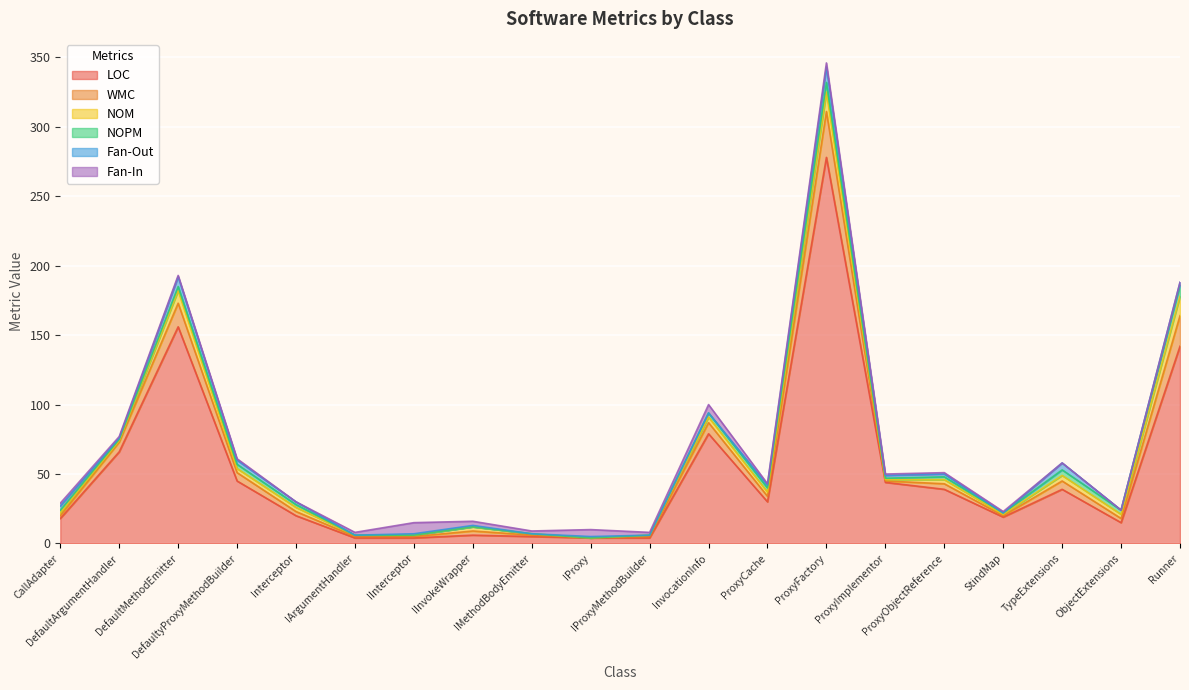

True or false: NOM and WMC cross at least once.

False